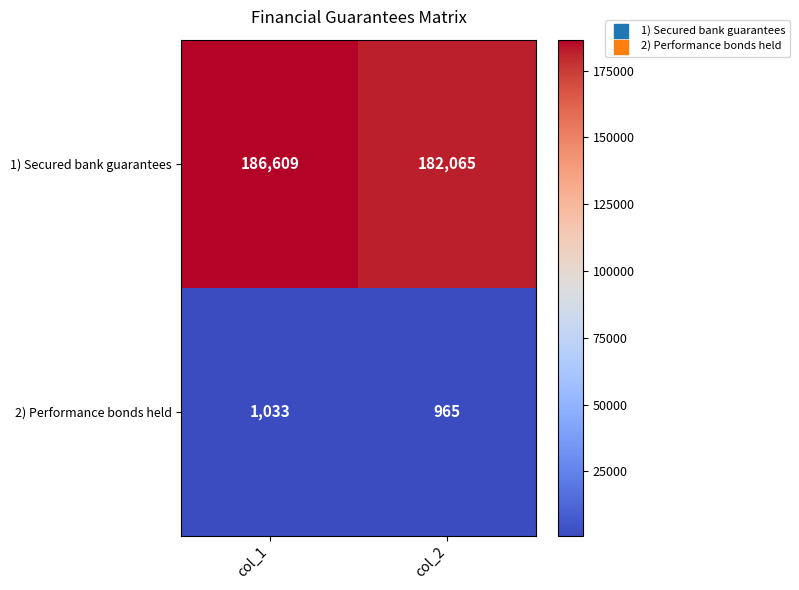

What value does the 2) Performance bonds held series have at col_1?

1033